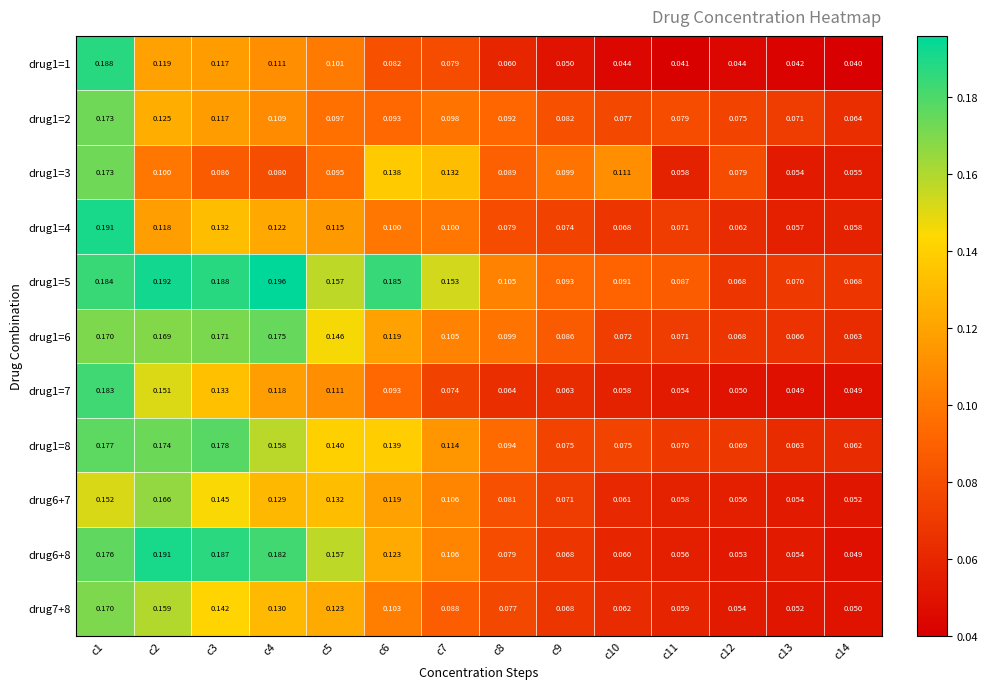

How many series are shown in this chart?

11